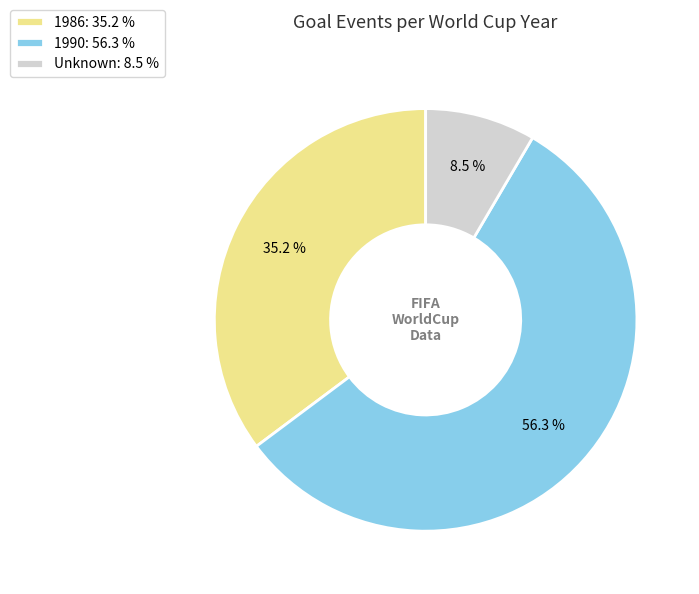

Between 1986: 35.2 % and Unknown: 8.5 %, which is larger?

1986: 35.2 %